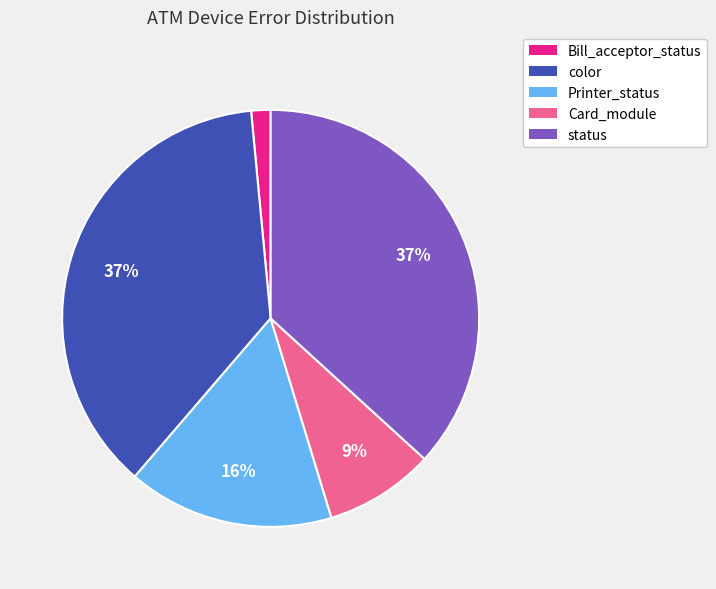

Is the sum of status and color greater than half?

Yes